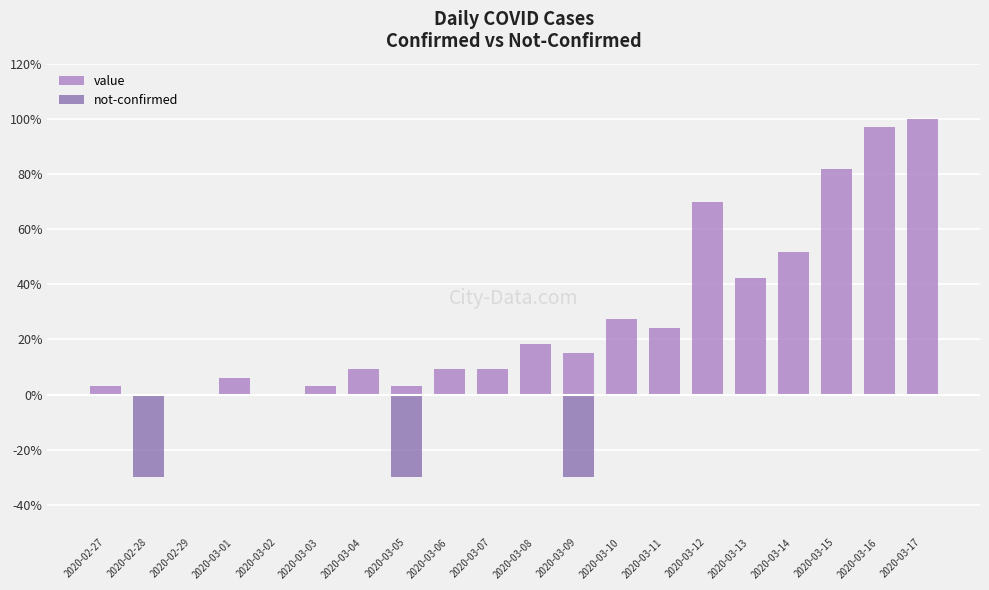

True or false: value has a value of 8.5 at 2020-03-08.

False